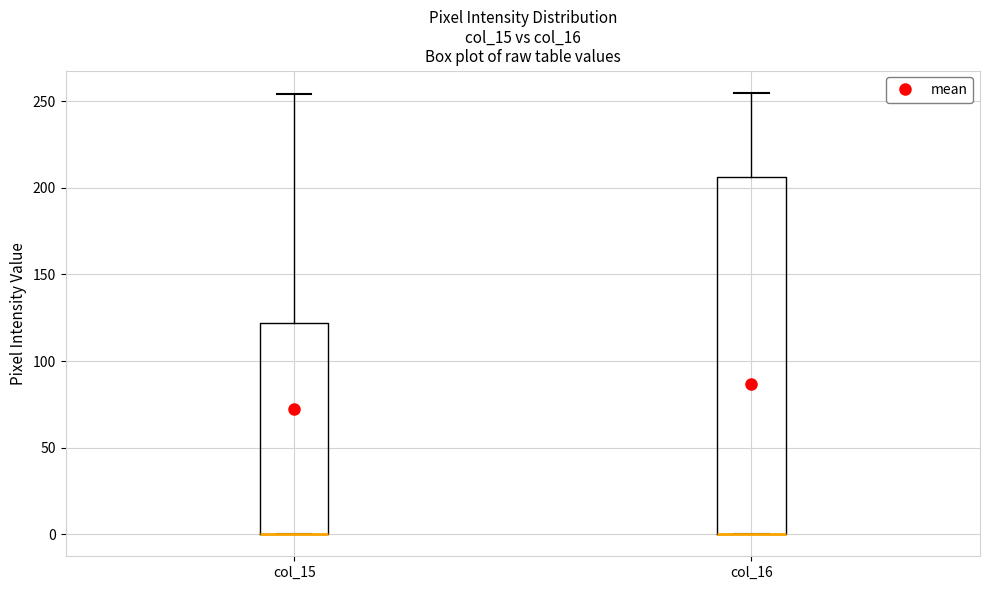

Which box is the tallest, from its lower edge to its upper edge?

col_16